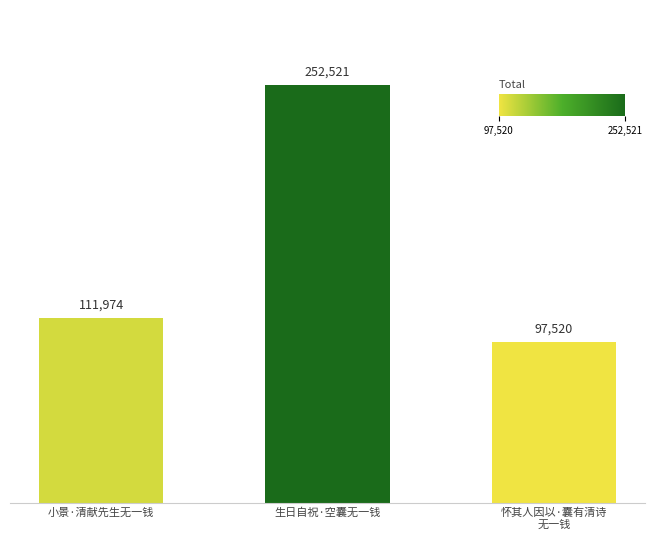

Does the chart contain any negative values?

No